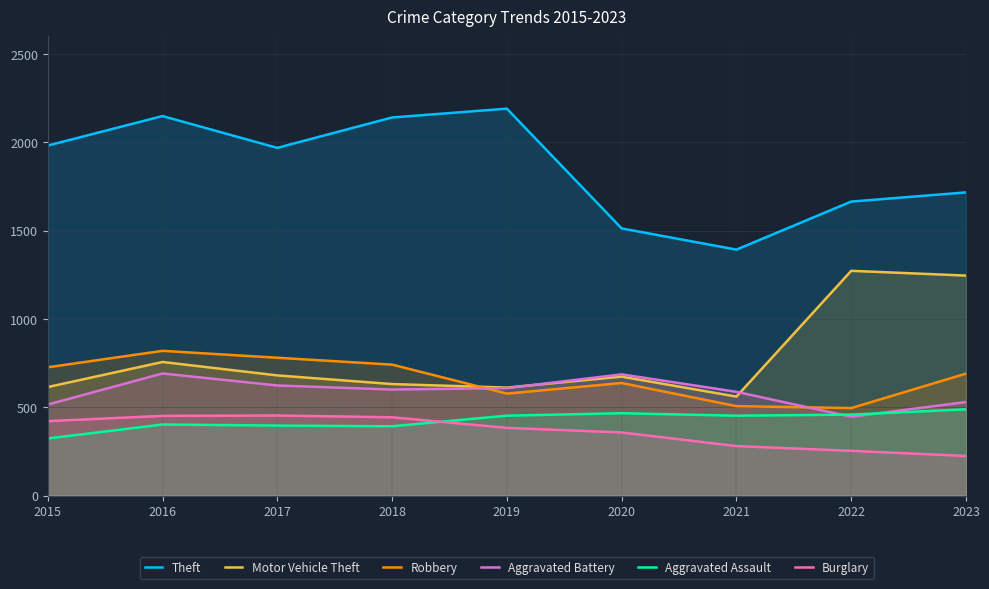

At which label is Theft closest to 1791?

2023